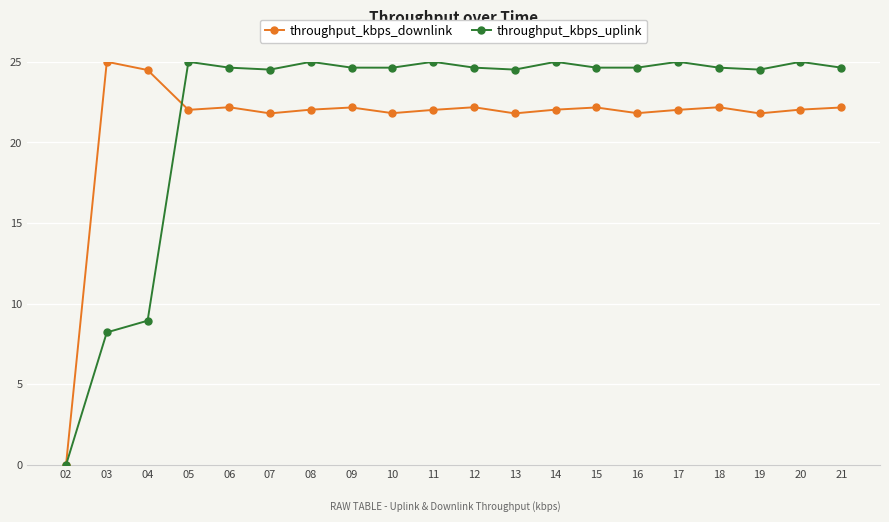

The throughput_kbps_downlink series shows 24.5 at 04. True or false?

True